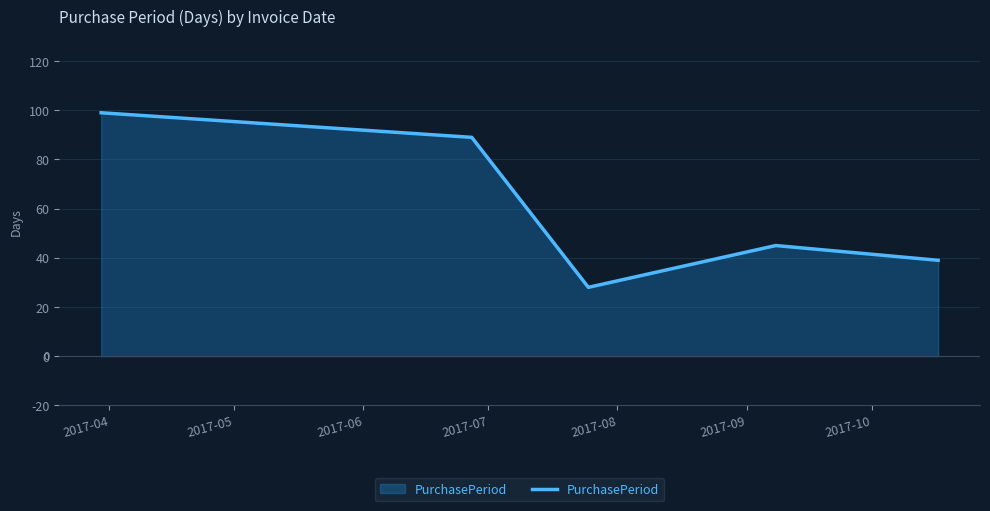

What is the maximum value shown in the chart?

99